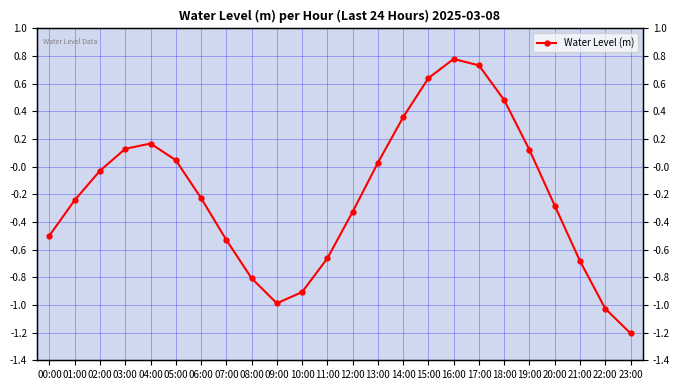

What is the difference between the maximum and second lowest values?

1.8